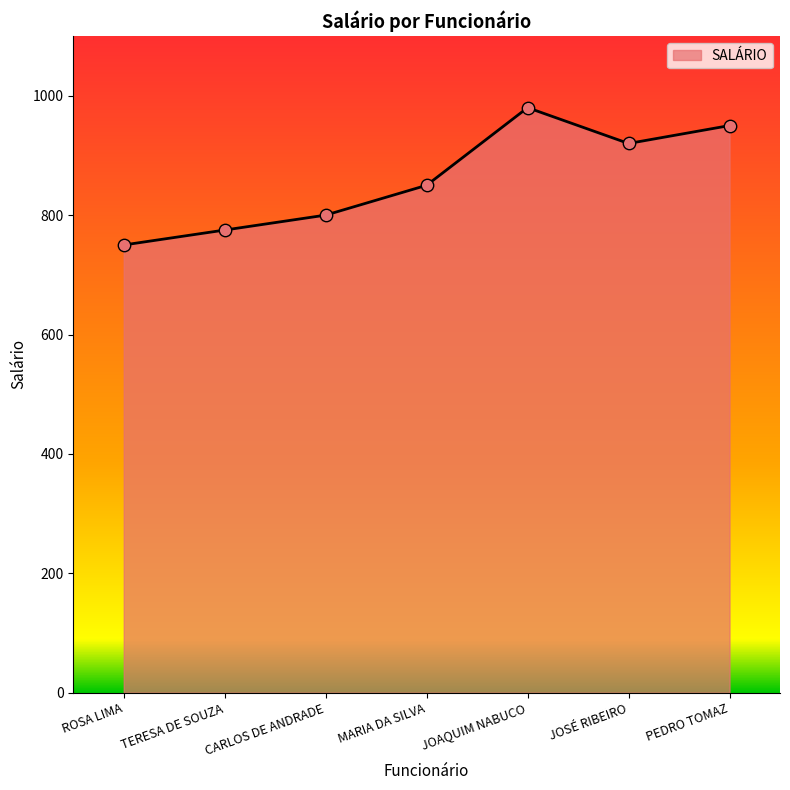

Approximately how many times larger is the value at MARIA DA SILVA compared to PEDRO TOMAZ?

0.9